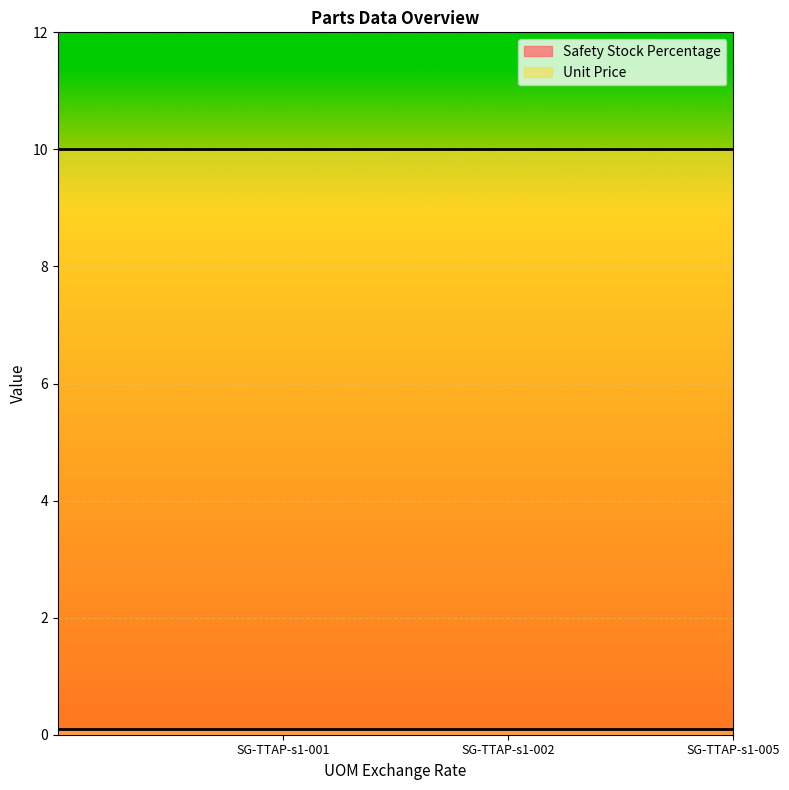

At how many categories does at least one series exceed 1?

4